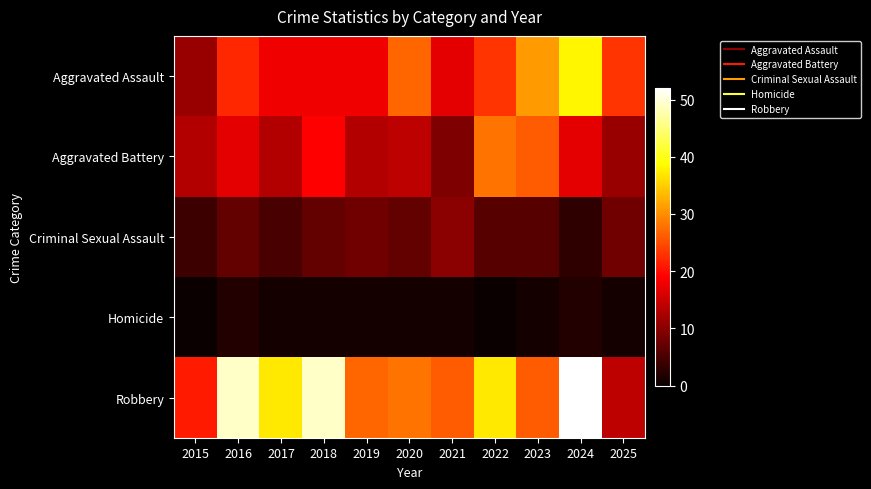

What is the spread (max minus min) of values at 2025?

22